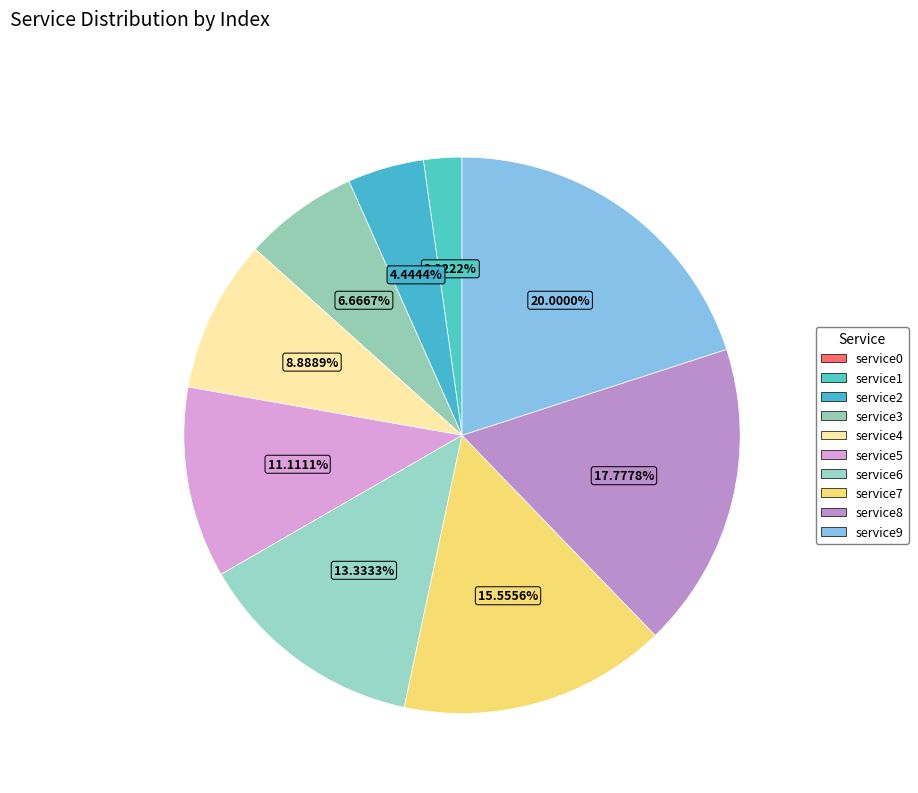

Which has a higher value, service8 or service5?

service8